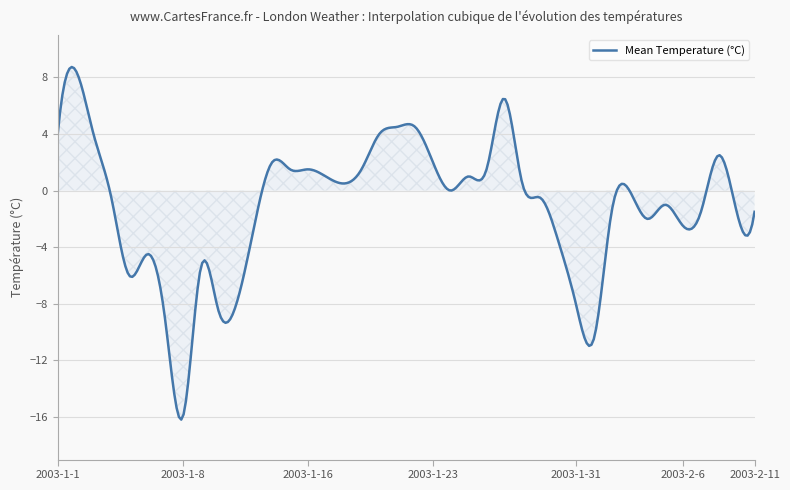

What is the maximum value shown in the chart?

8.7